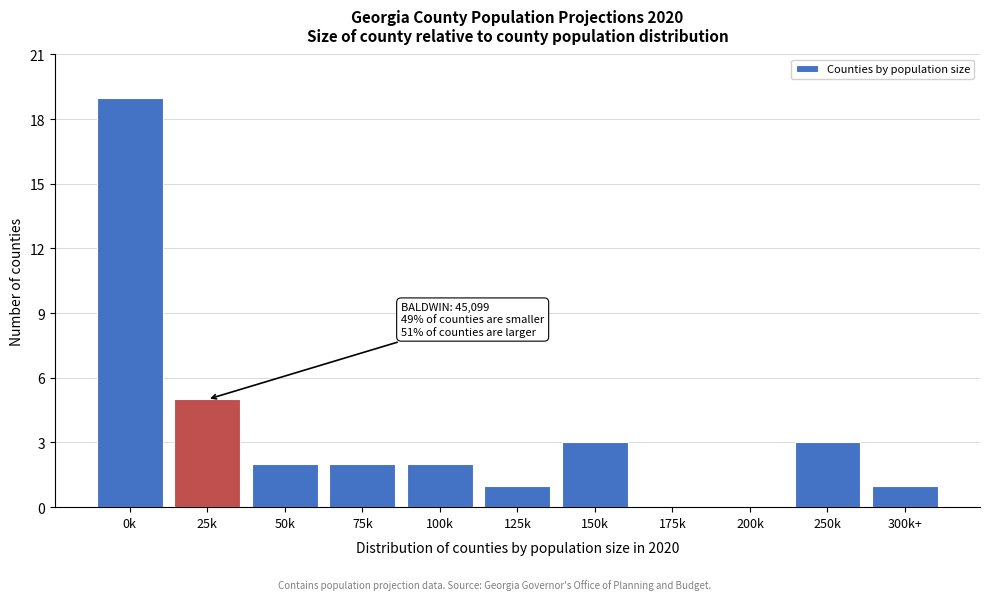

Reading left to right, list all the values displayed in this chart.

0k=19	25k=5	50k=2	75k=2	100k=2	125k=1	150k=3	175k=0	200k=0	250k=3	300k+=1